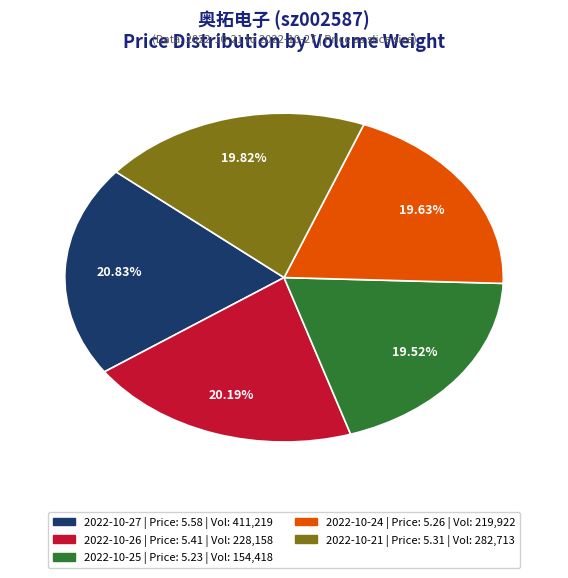

How many segments does this pie chart have?

5